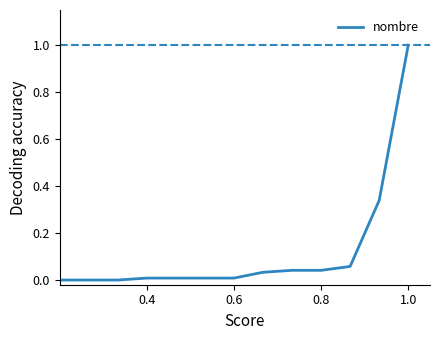

What is the greatest value displayed?

1.0